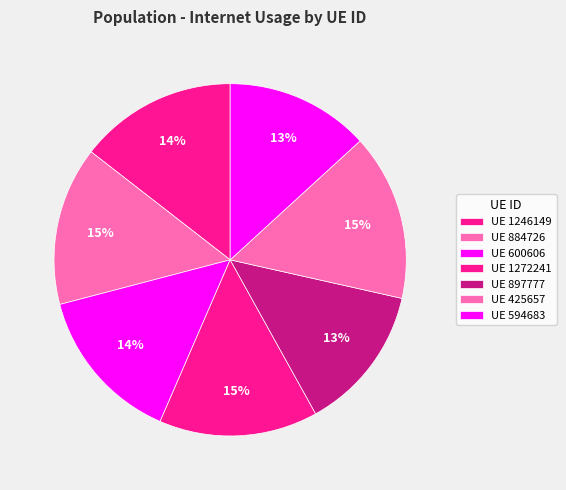

How many segments does this pie chart have?

7